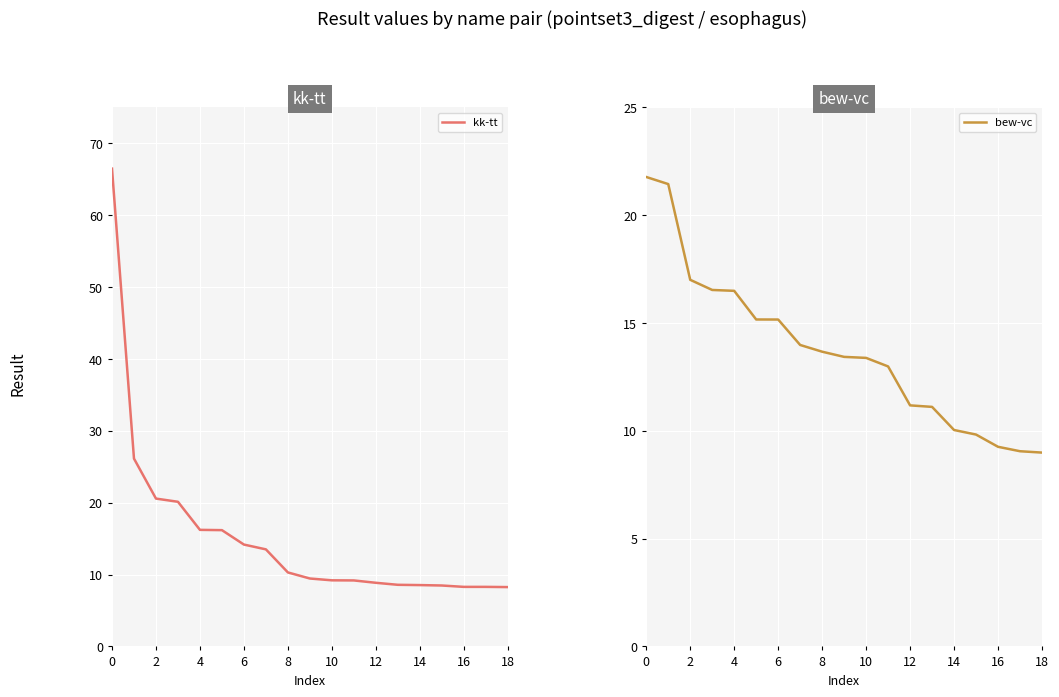

What is the maximum value for kk-tt?

66.5